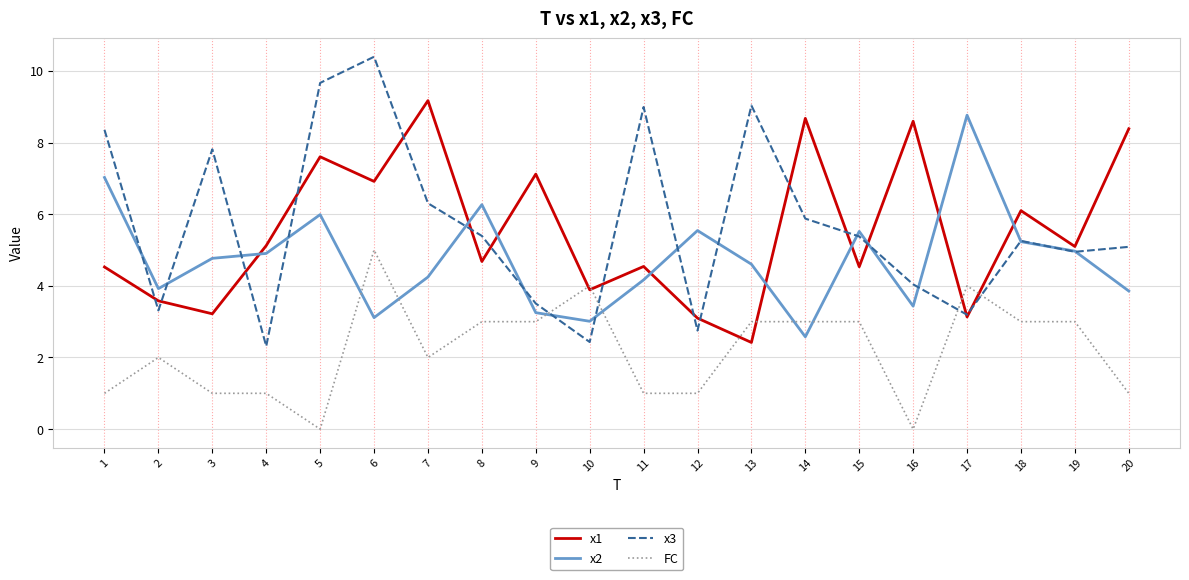

After their last crossing, which series has the higher values: x2 or FC?

x2